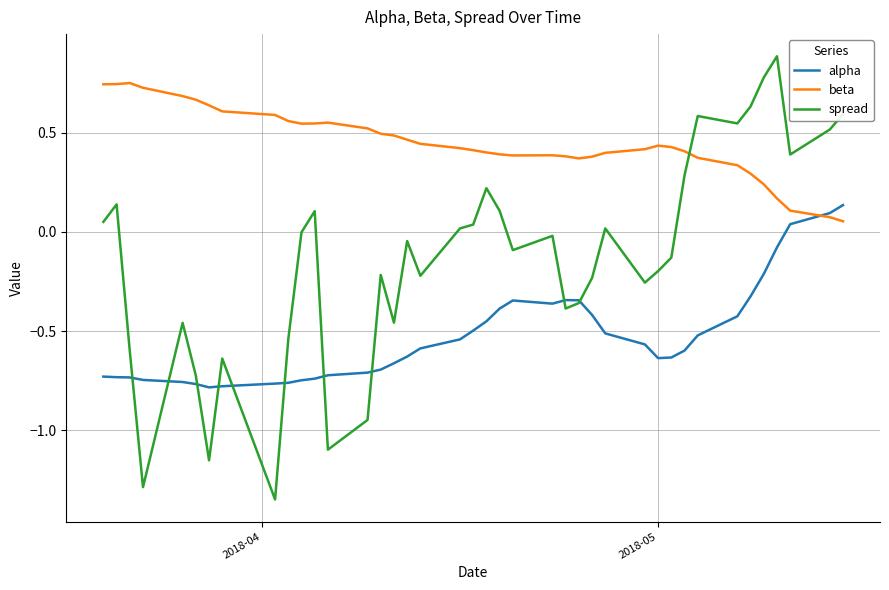

Rank the series by their maximum value, from lowest to highest.

alpha, beta, spread